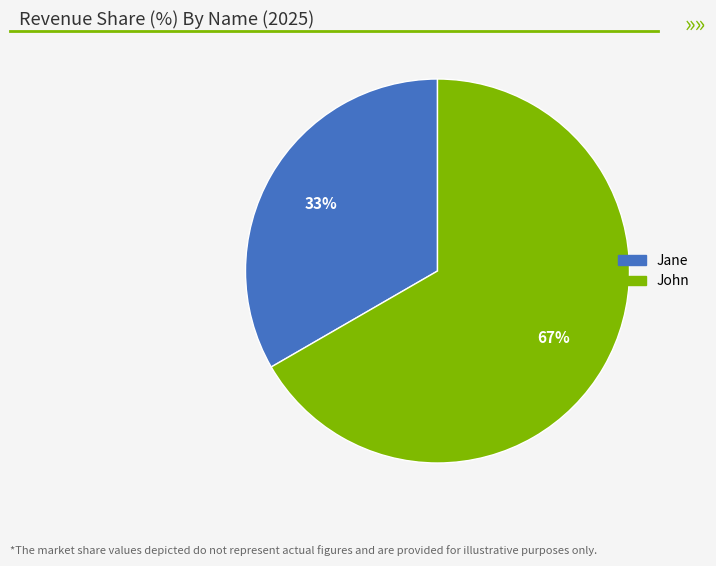

True or false: Jane accounts for 33% of the total.

True